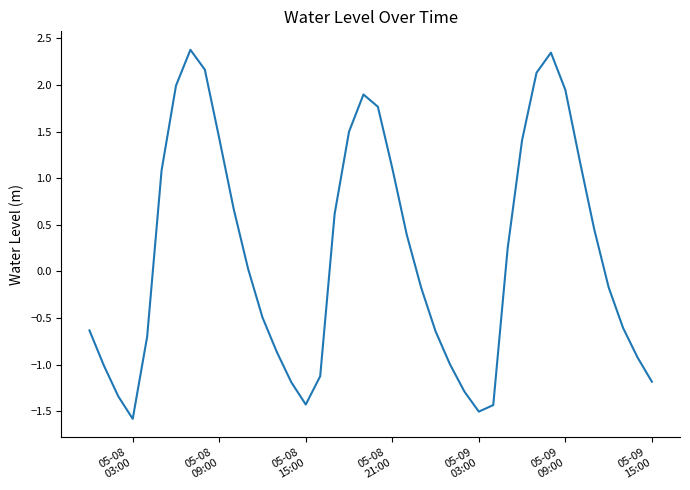

What is the maximum value shown in the chart?

2.4